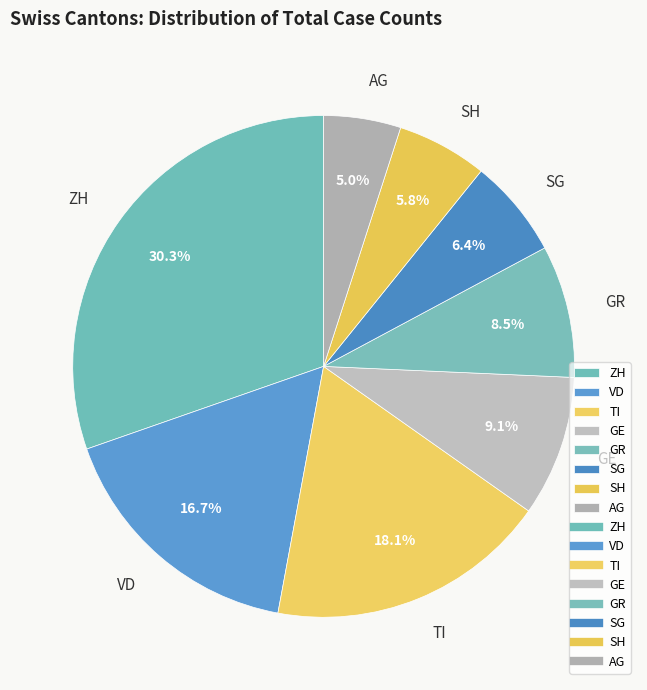

How many slices are in this pie chart?

8